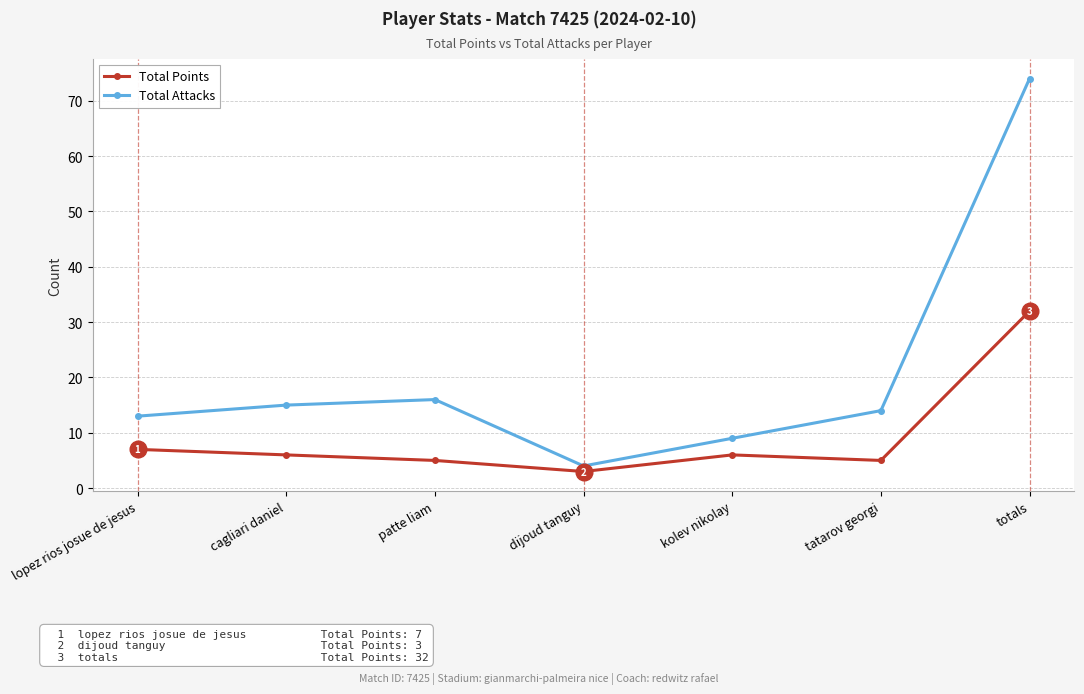

Is it true that Total Attacks equals 17 at totals?

False